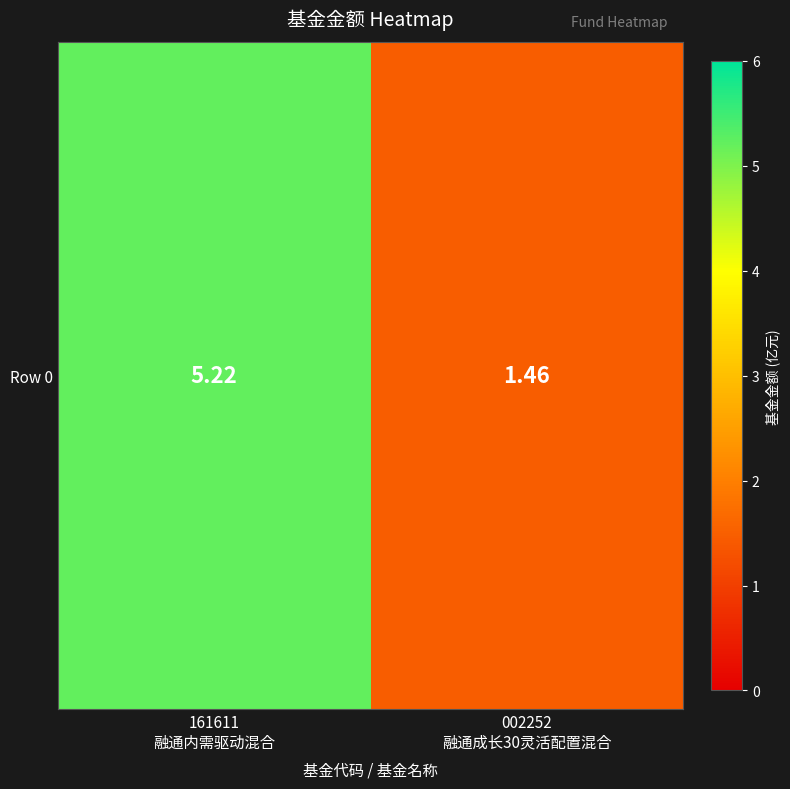

What is the maximum value shown in the chart?

5.2